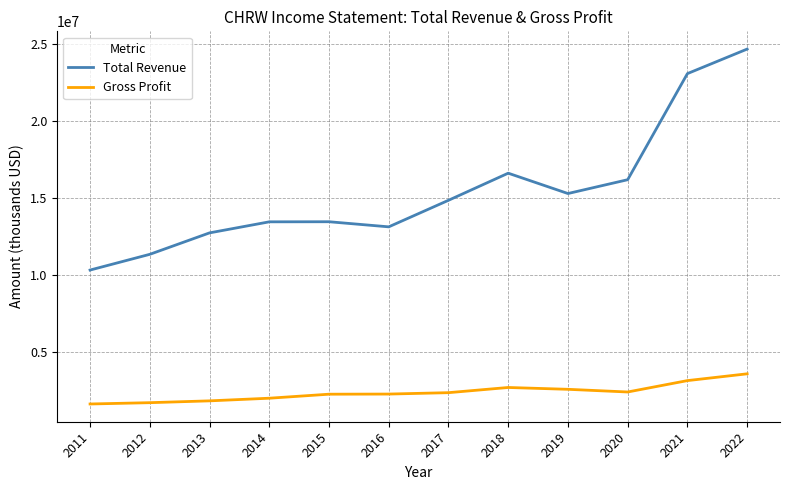

Which series changed the most between 2017 and 2018?

Total Revenue